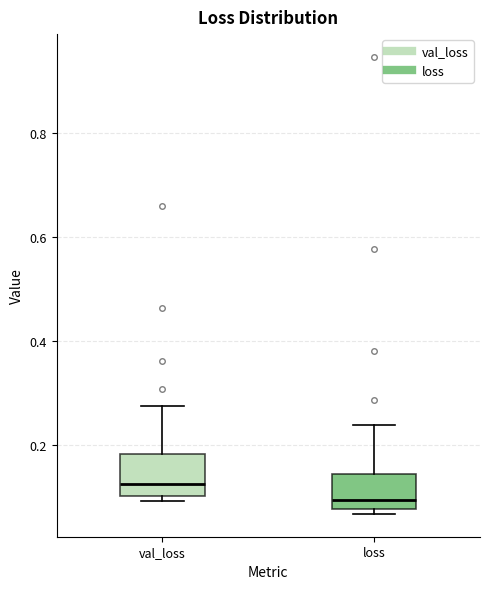

Where does the upper whisker of the box for loss end on the y-axis? The values are not printed on the chart, so give them approximately, as read against the axis.

0.24